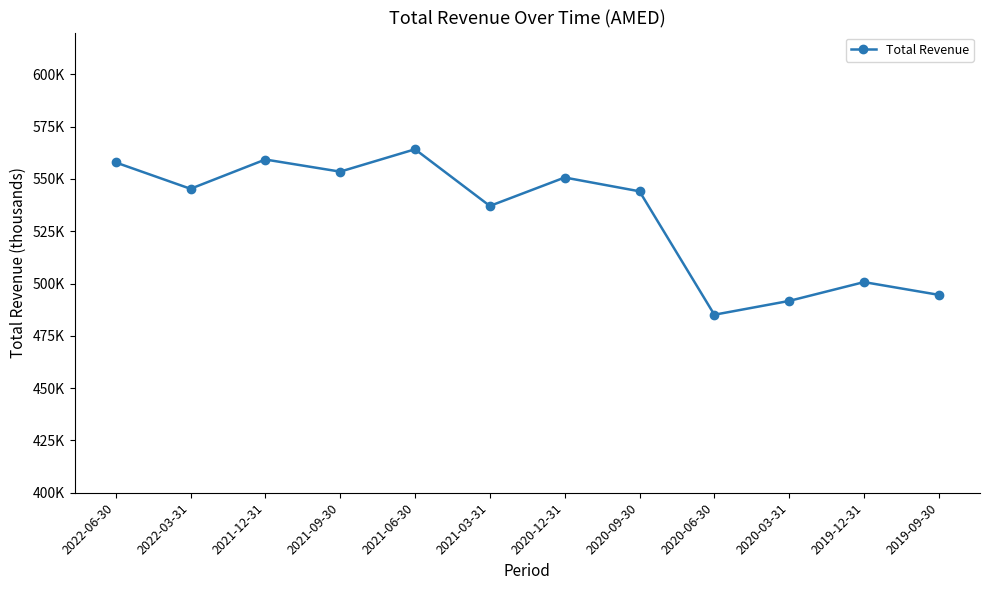

At which category does the data reach its first local valley?

2022-03-31